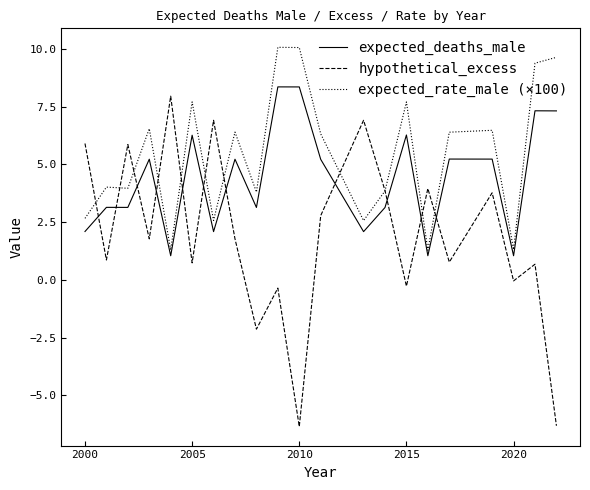

How many intersections are there between hypothetical_excess and expected_deaths_male?

11